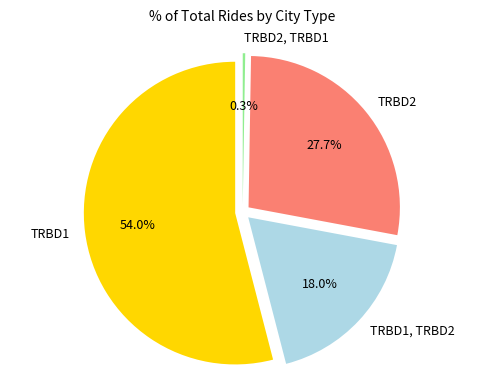

Which has a higher value, TRBD1, TRBD2 or TRBD1?

TRBD1